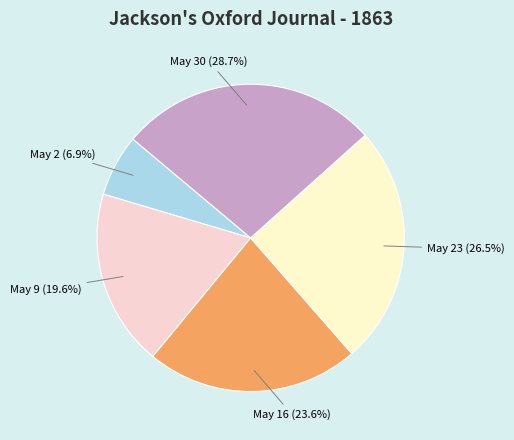

How many slices are in this pie chart?

5